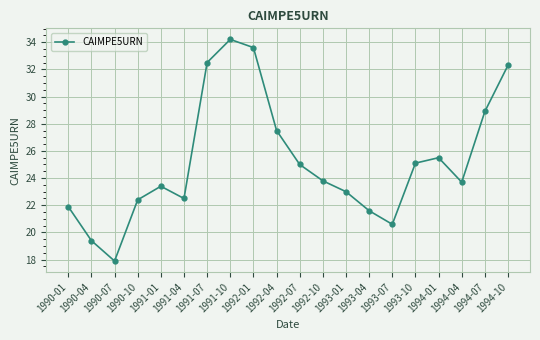

Does the chart have visible grid lines?

Yes